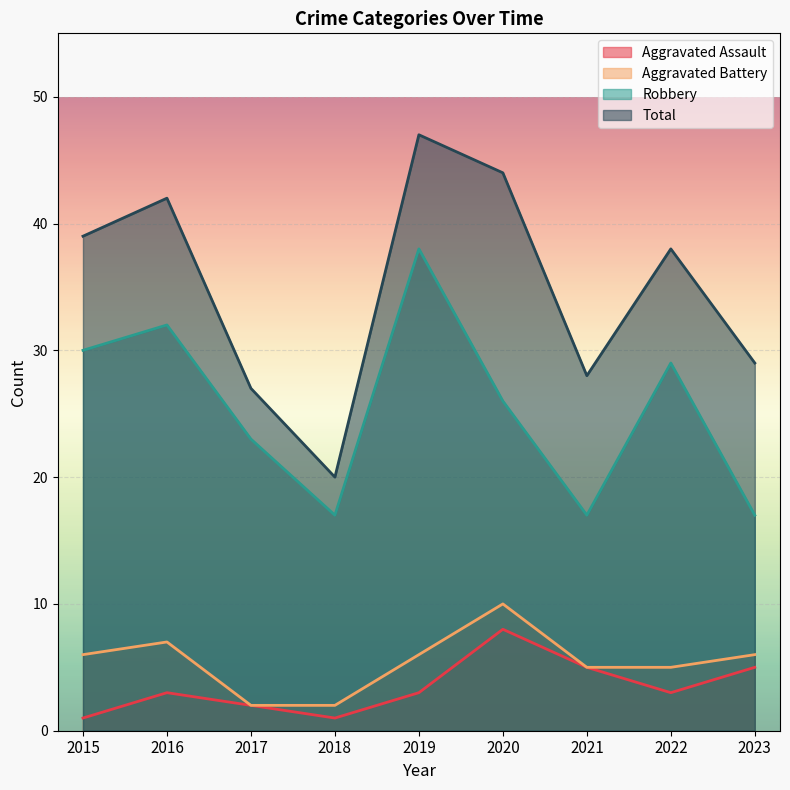

Which series has the largest total across all categories?

Total